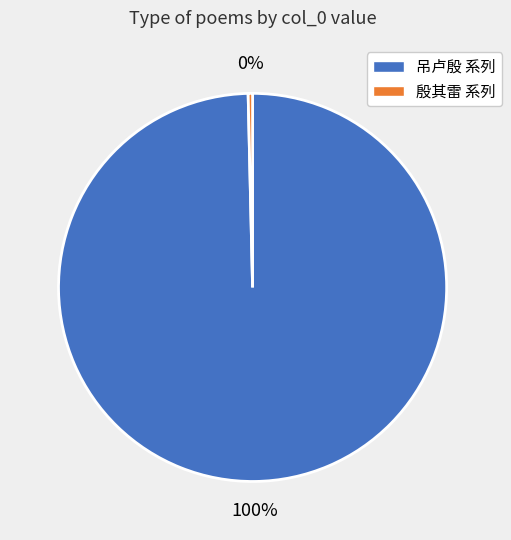

Does any single category account for the majority?

Yes